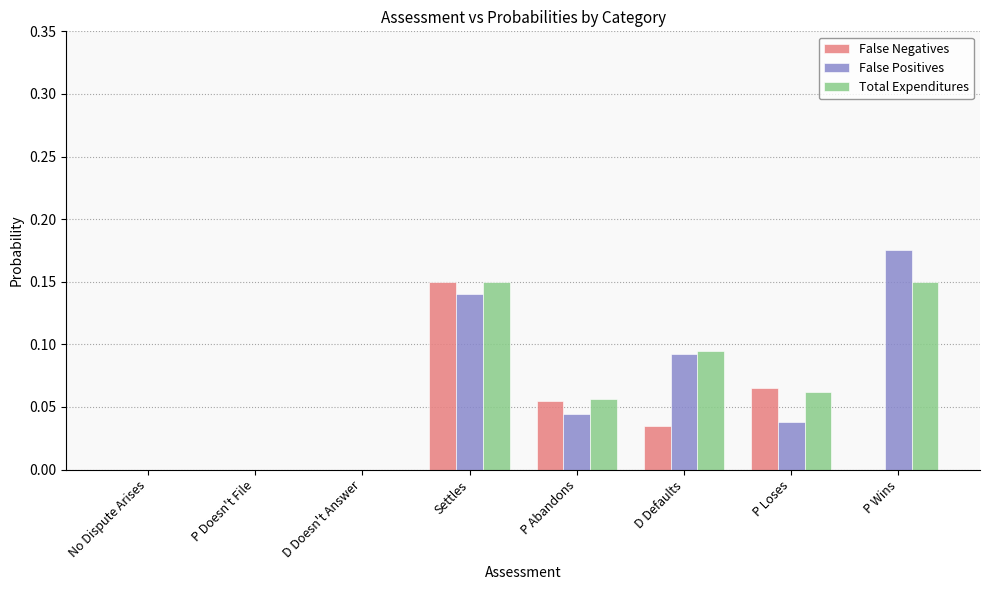

Are the bars grouped side by side (vs. stacked)?

Yes